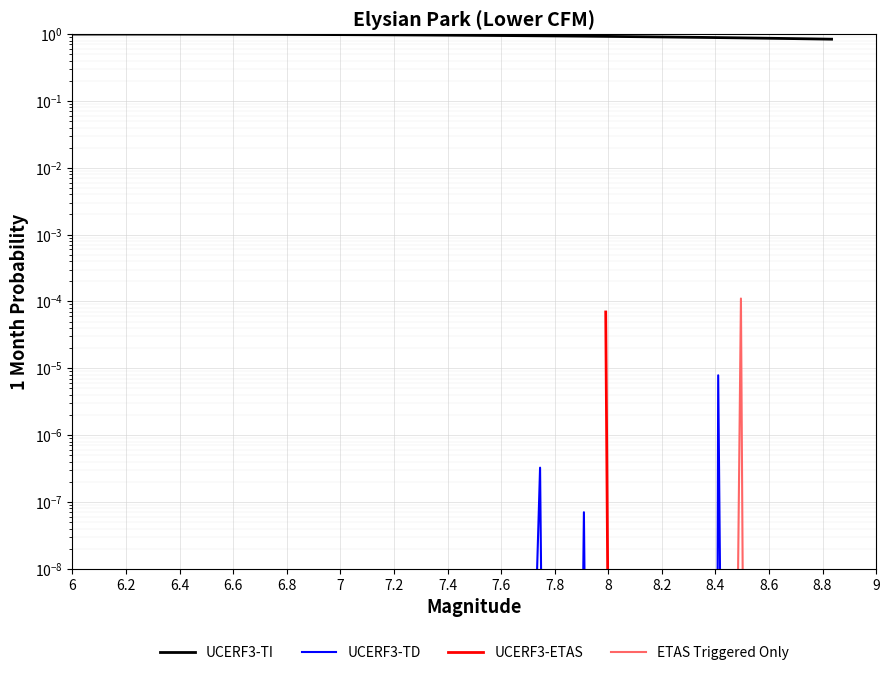

True or false: UCERF3-TD and UCERF3-ETAS intersect in this chart.

True